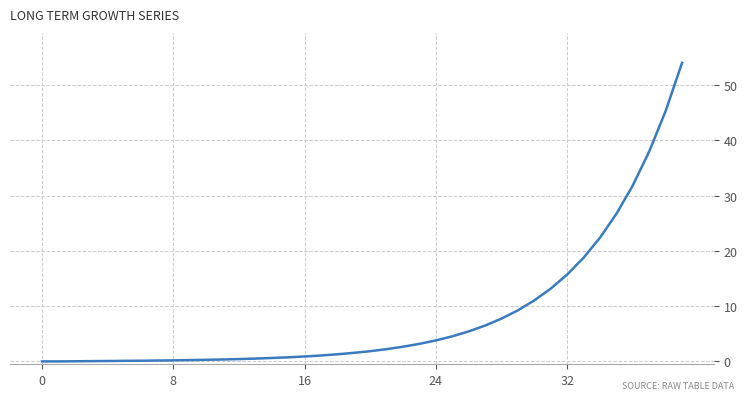

True or false: the data has more than 0 interior local peaks.

False